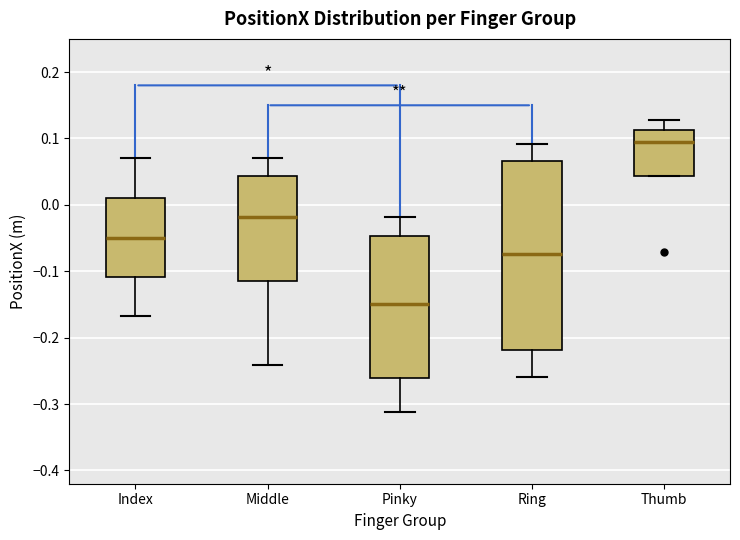

Reading left to right, transcribe this box plot: for each box, give where its median line is, the range the box spans, and where its two whiskers end, as read against the y-axis. The values are not printed on the chart, so give them approximately, as read against the axis.

Index: median -0.05, box -0.11 to 0.01, whiskers -0.17 to 0.07
Middle: median -0.02, box -0.11 to 0.04, whiskers -0.24 to 0.07
Pinky: median -0.15, box -0.26 to -0.05, whiskers -0.31 to -0.02
Ring: median -0.07, box -0.22 to 0.07, whiskers -0.26 to 0.09
Thumb: median 0.09, box 0.04 to 0.11, whiskers 0.04 to 0.13